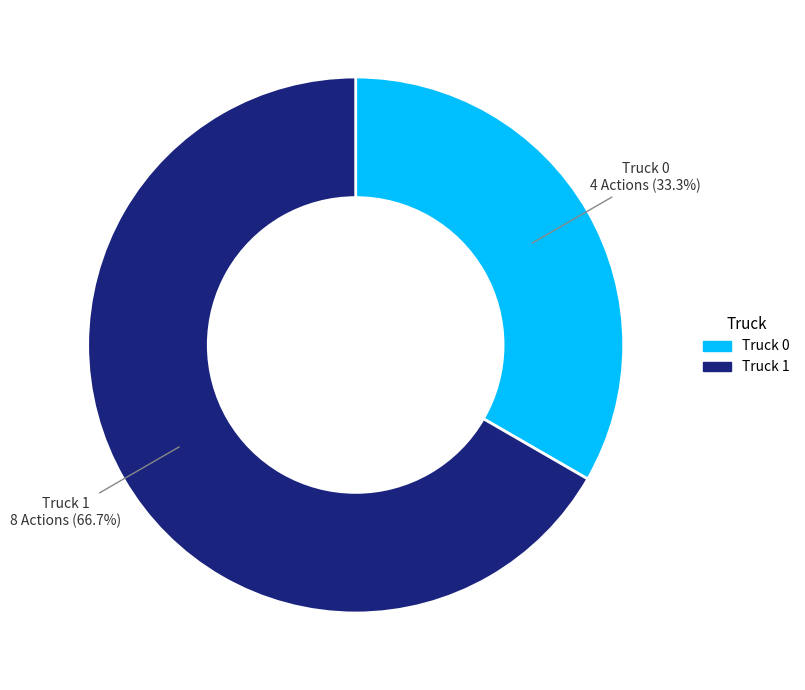

What is the smallest slice in the pie chart?

Truck 0